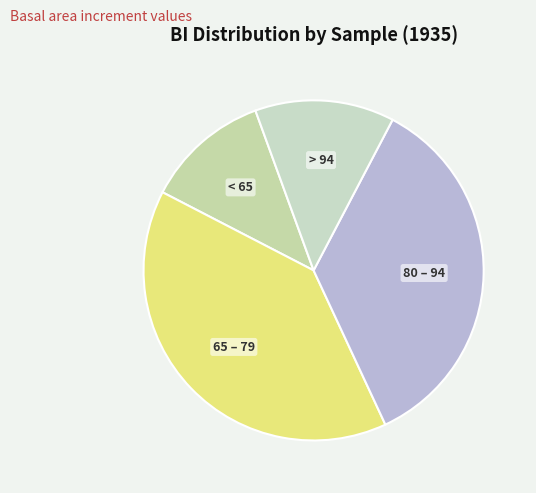

Rank the categories by value from lowest to highest.

< 65, > 94, 80 – 94, 65 – 79